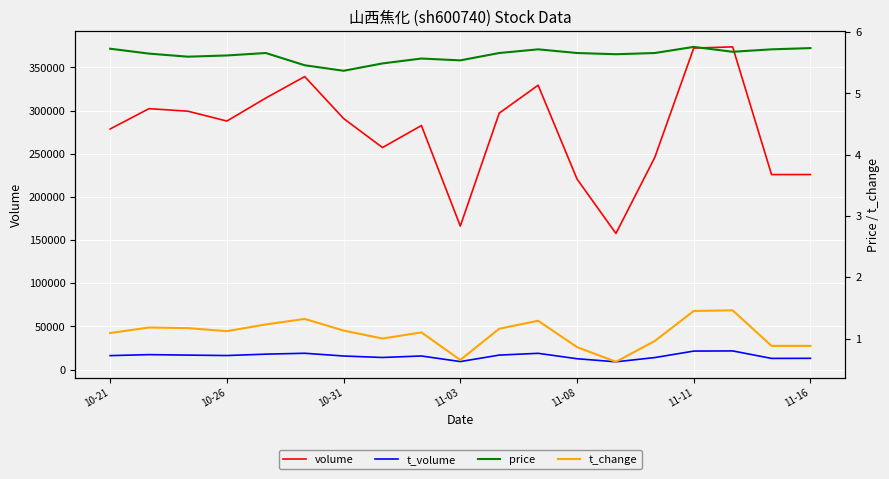

Is it true that t_volume equals 13848.0 at 14?

True